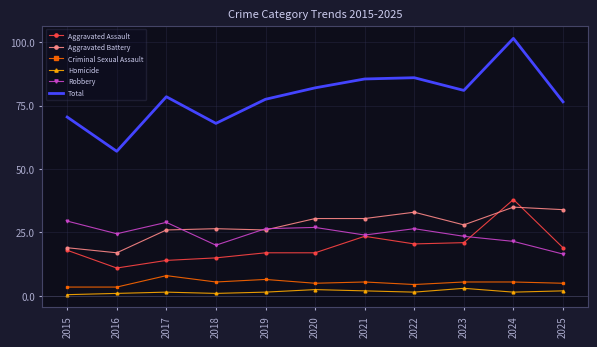

Which category has the lowest value in the Criminal Sexual Assault series?

2015